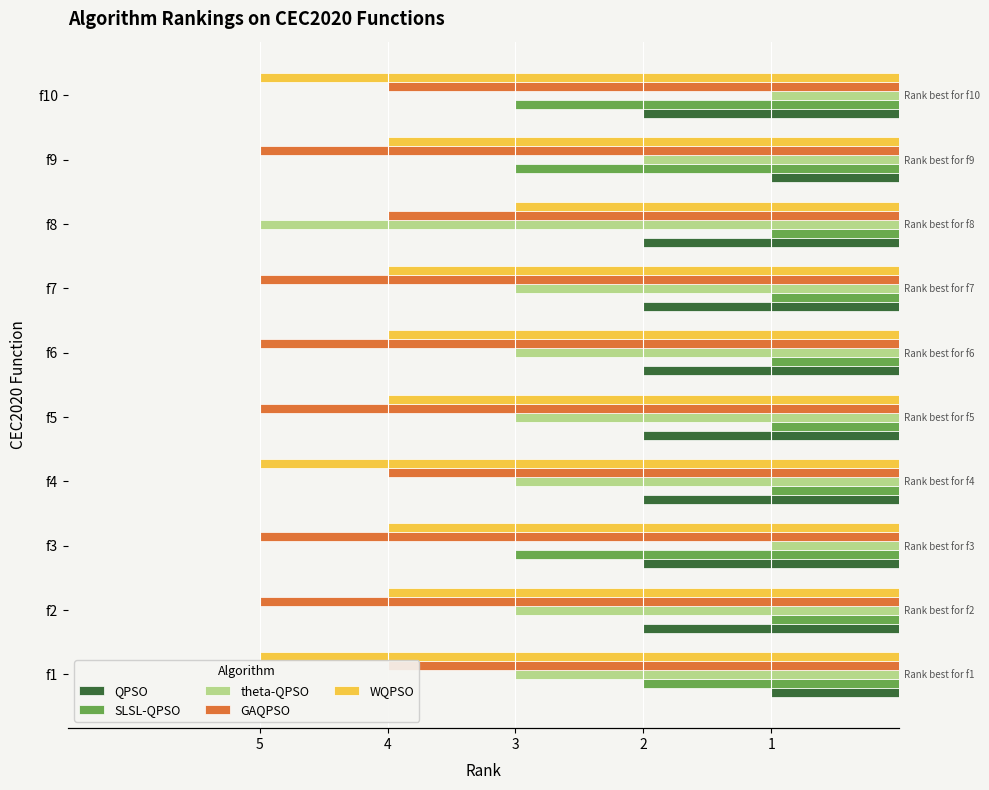

At which category does the chart reach its peak across all series?

f8